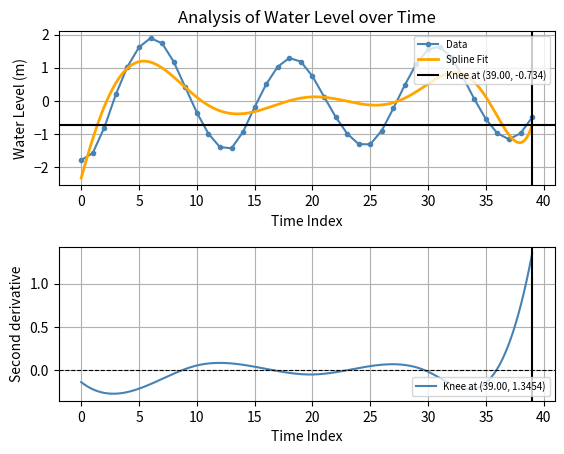

How many interior local peaks (higher than both neighbors) does the data have?

3